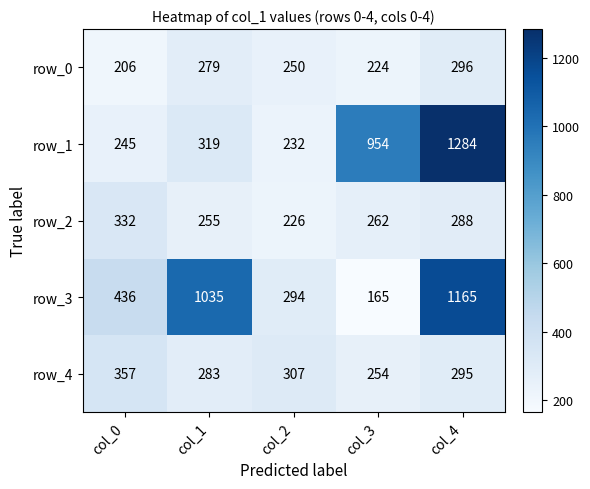

What is the sum of all row_2 values?

1363